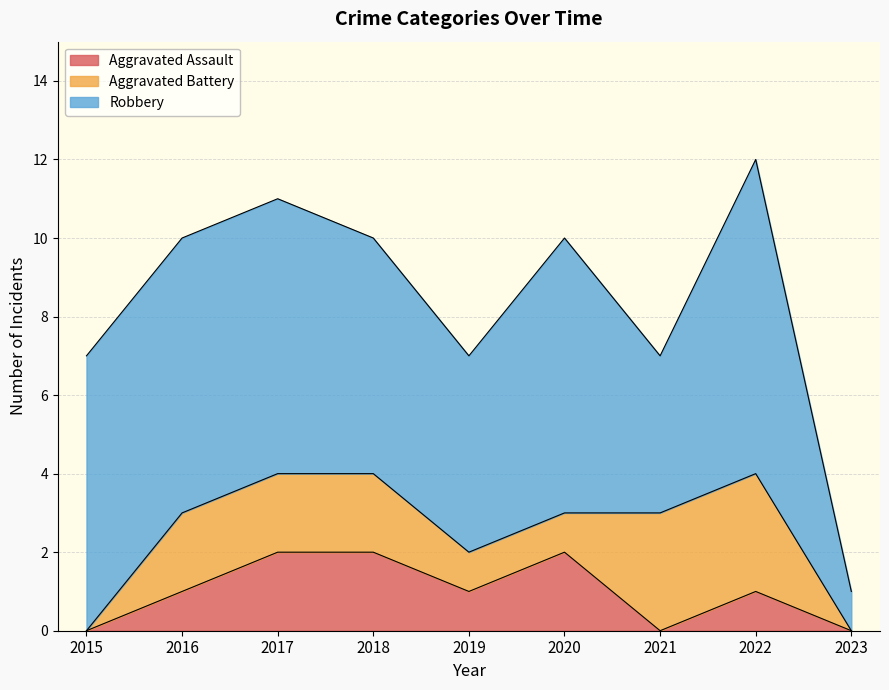

Rank the series at 2016 from lowest to highest value.

Aggravated Assault, Aggravated Battery, Robbery